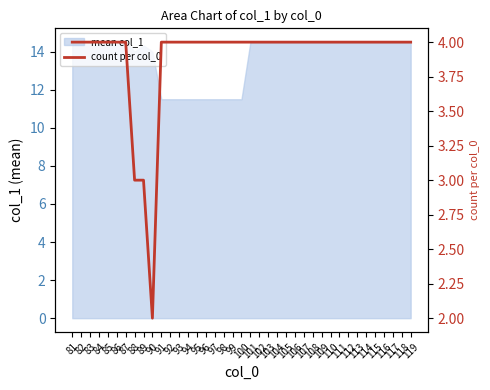

How many values are between 4 and 5?

36